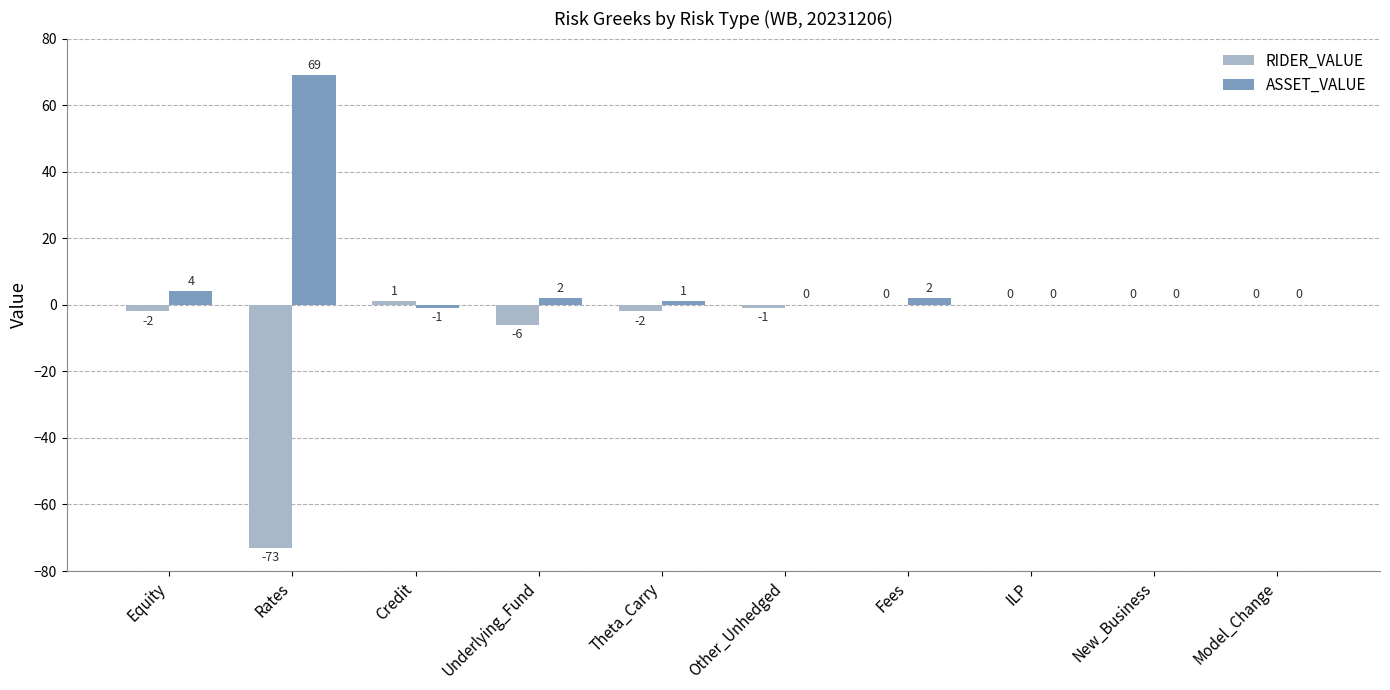

How many groups of bars are there?

10